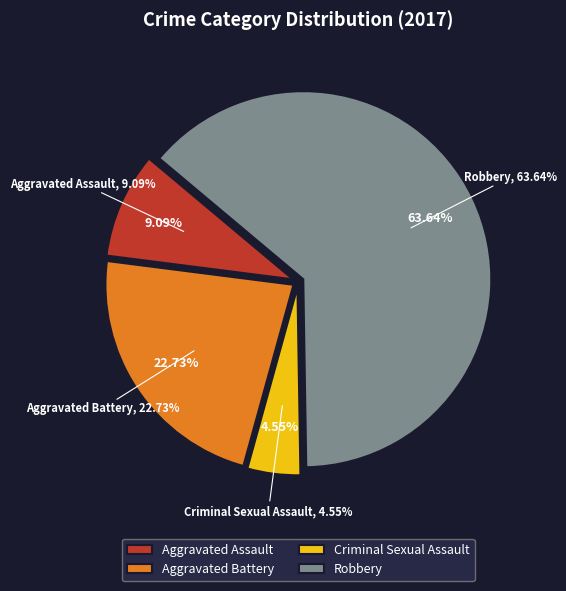

Does Robbery account for over 50% of the chart?

Yes